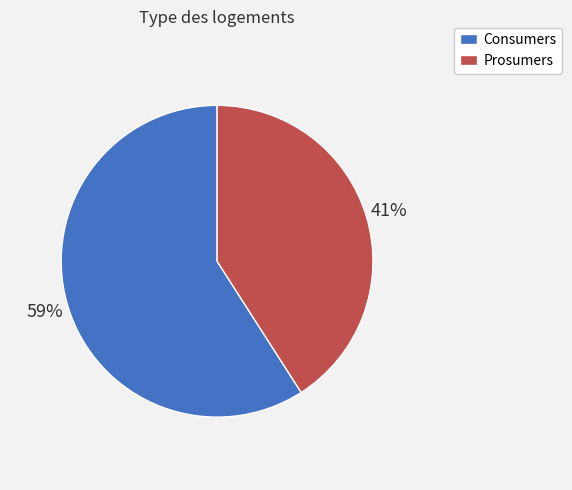

What is the ratio of the value at Consumers to the value at Prosumers?

1.4